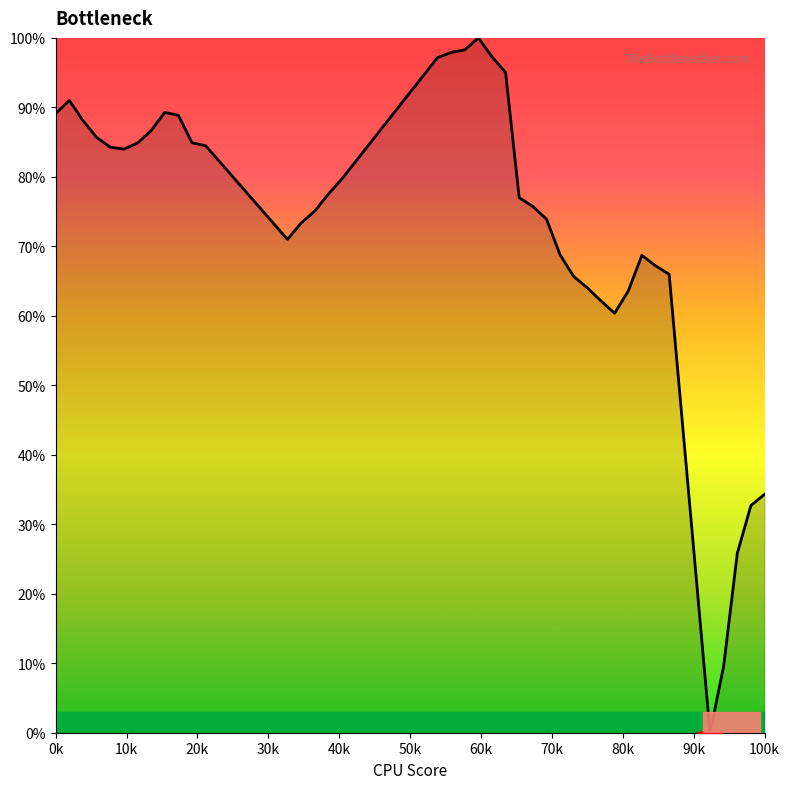

What is the greatest value displayed?

100.0